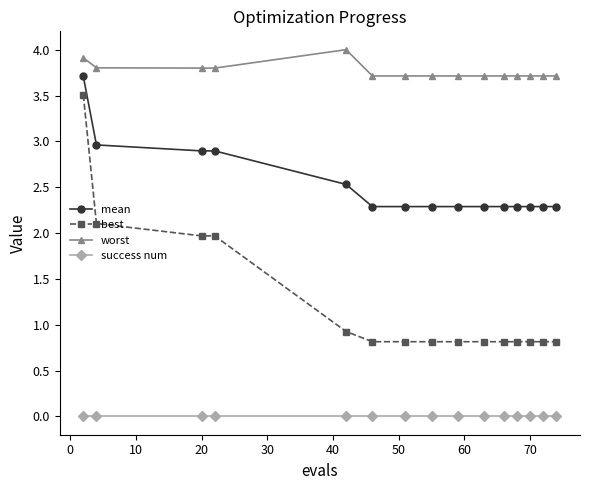

What is the greatest value displayed?

4.0